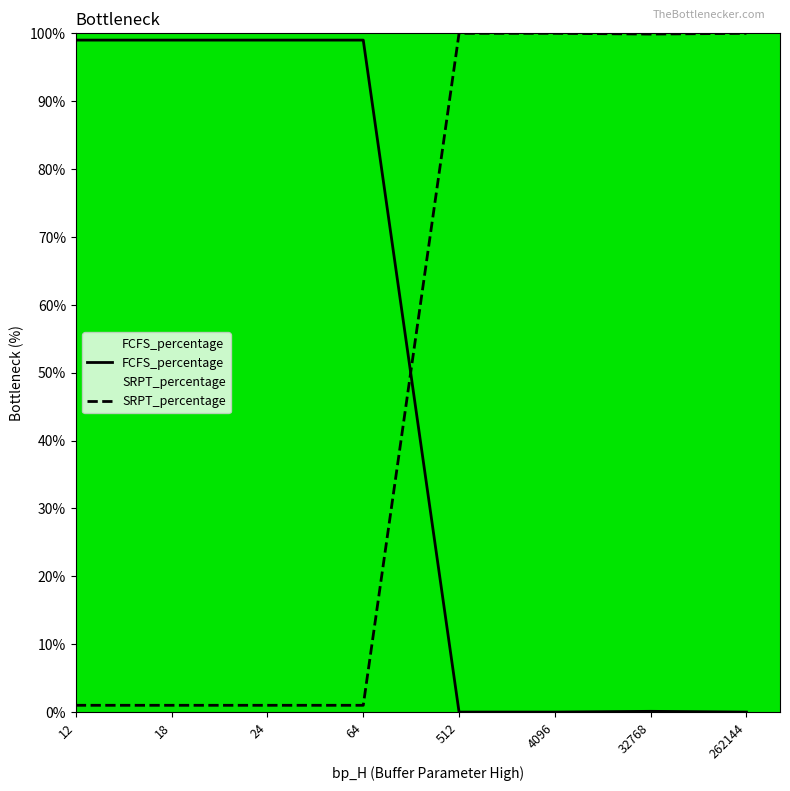

Between 18 and 24, which series saw the biggest shift?

FCFS_percentage